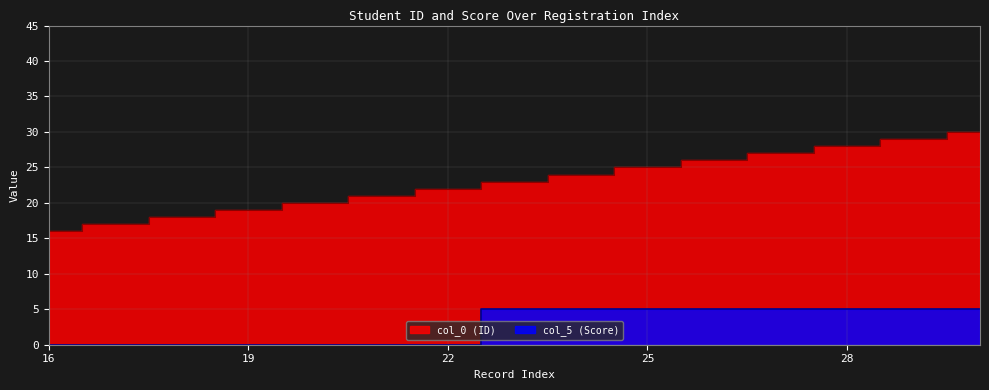

What are all the series names shown in the legend?

col_0 (ID), col_5 (Score)